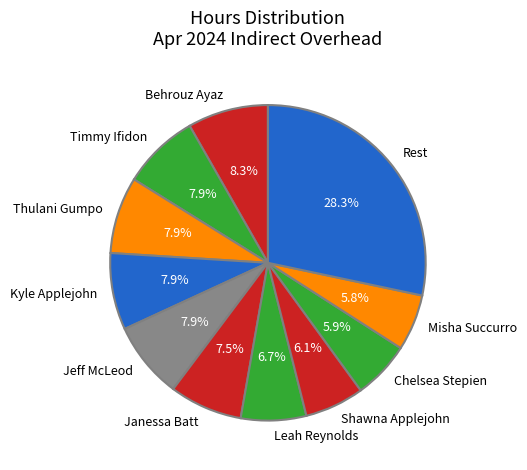

Combined, what portion of the pie is Janessa Batt and Shawna Applejohn?

13.6%